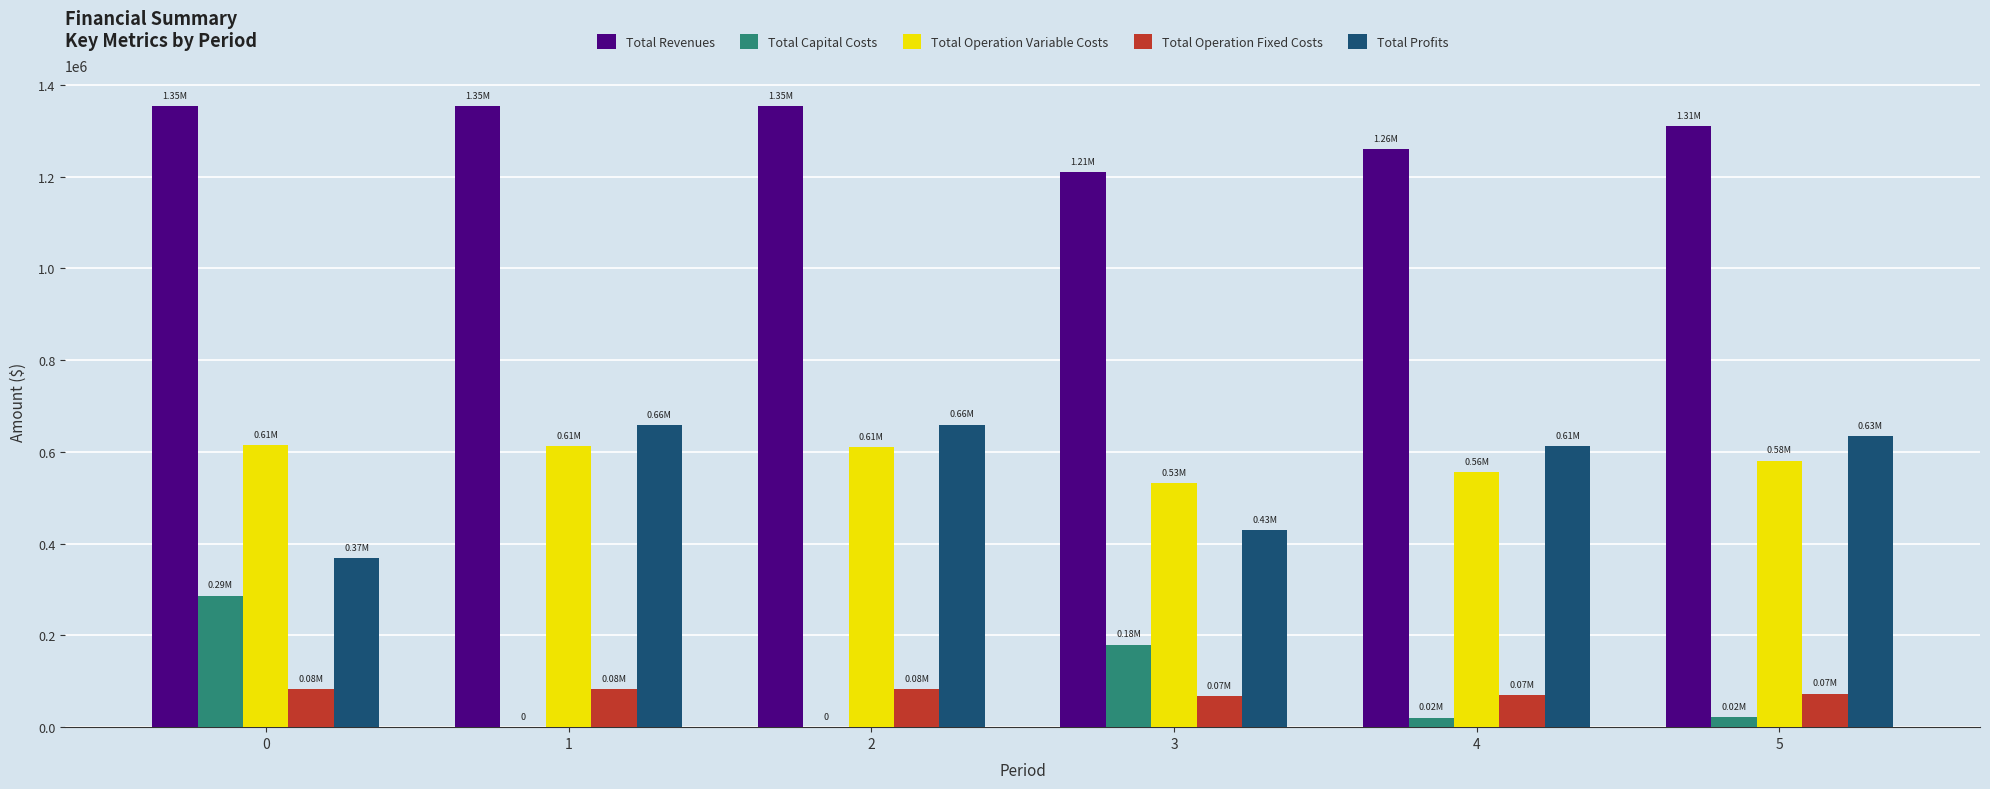

What is the sum of all Total Operation Variable Costs values?

3508342.2